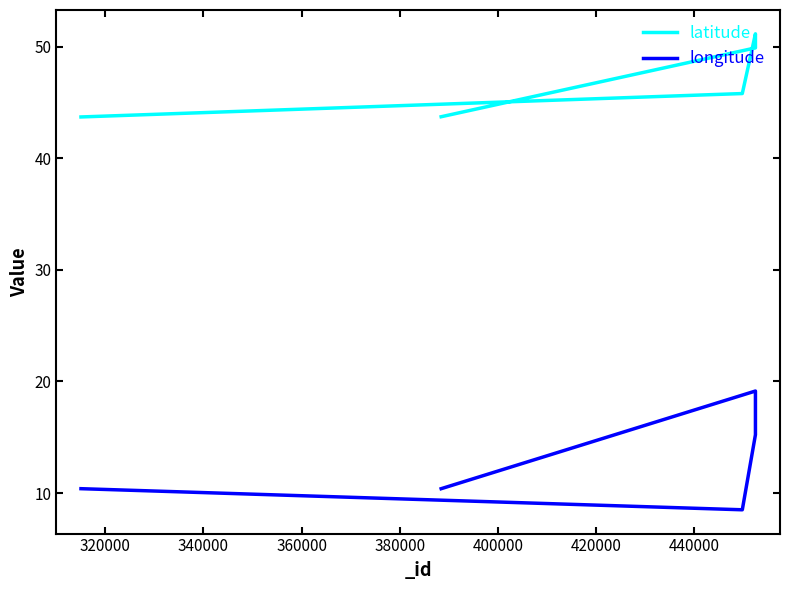

What is the sum of all latitude values?

234.2